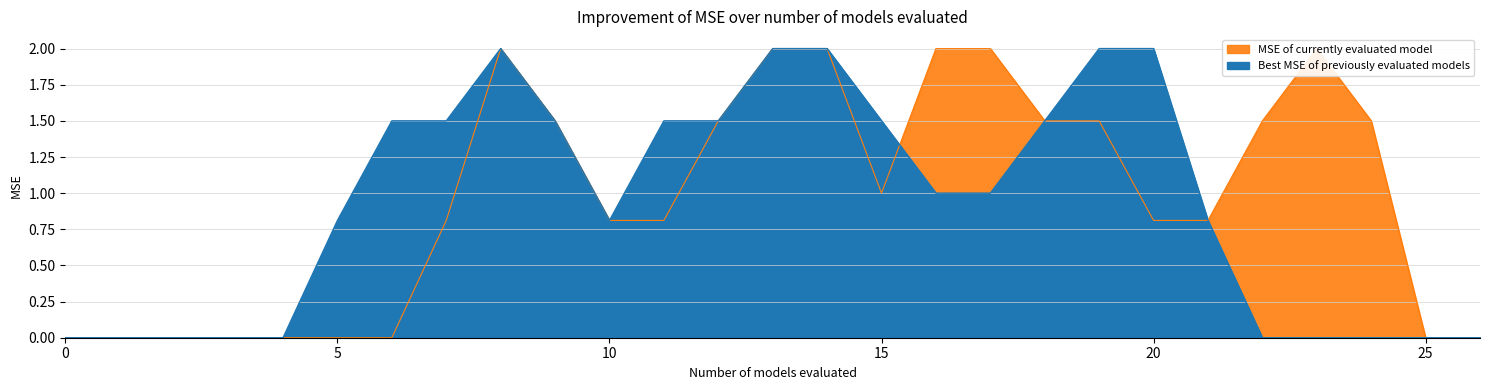

Reading left to right, transcribe all the data shown in this chart.

Best MSE of previously evaluated models: 0.0	0.0	0.0	0.0	0.0	0.8	1.5	1.5	2.0	1.5	0.8	1.5	1.5	2.0	2.0	1.5	1.0	1.0	1.5	2.0	2.0	0.8	0.0	0.0	0.0	0.0	0.0
MSE of currently evaluated model: 0.0	0.0	0.0	0.0	0.0	0.0	0.0	0.8	2.0	1.5	0.8	0.8	1.5	2.0	2.0	1.0	2.0	2.0	1.5	1.5	0.8	0.8	1.5	2.0	1.5	0.0	0.0